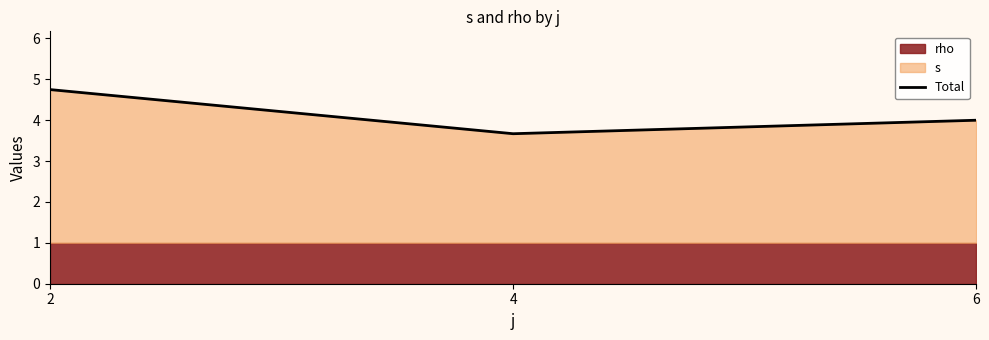

Which label corresponds to the largest value in the chart?

2